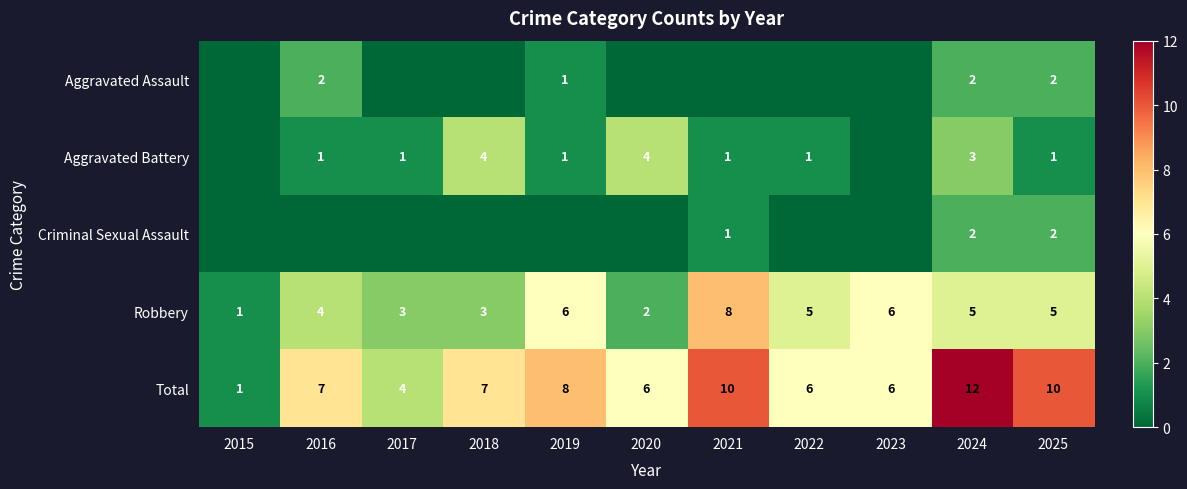

At how many categories does at least one series exceed 3?

10